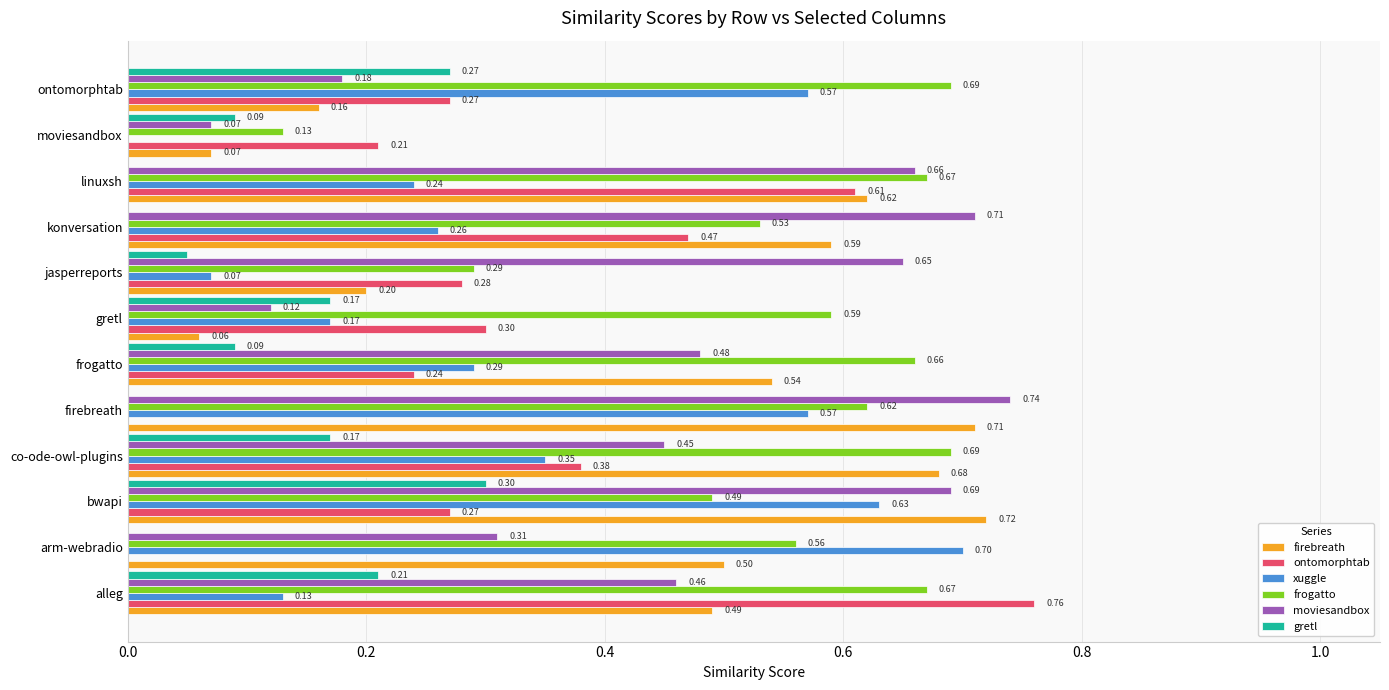

What is the sum of all gretl values?

1.4